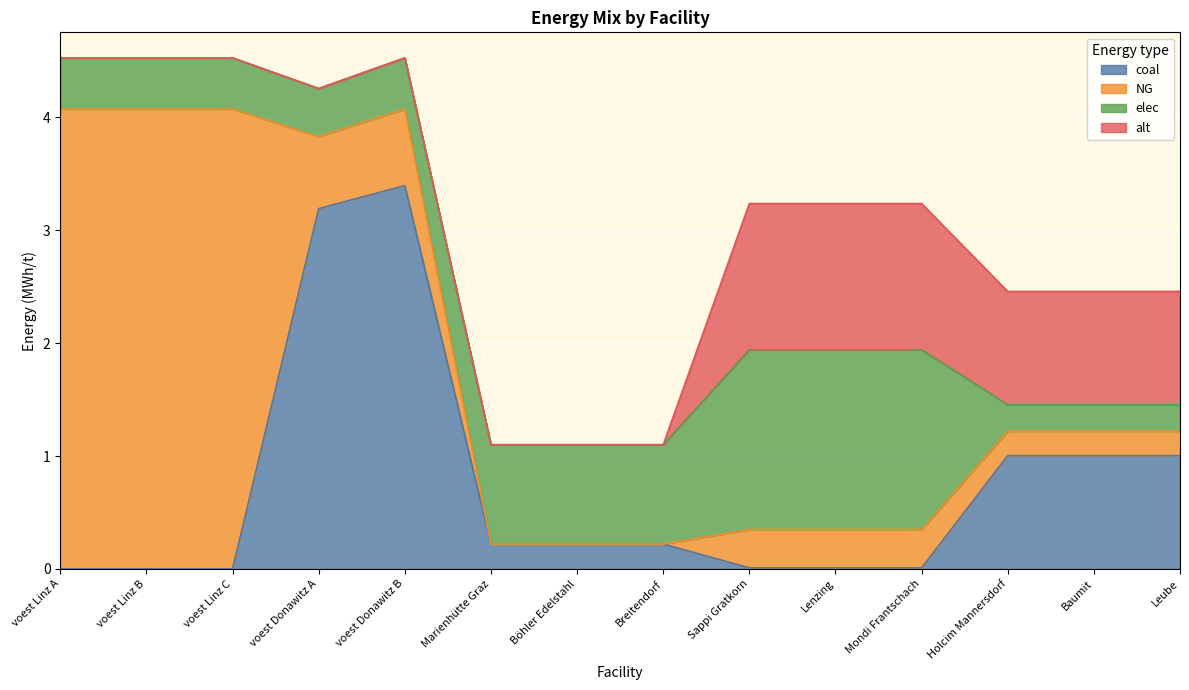

Does the chart display data point markers on the line(s)?

No